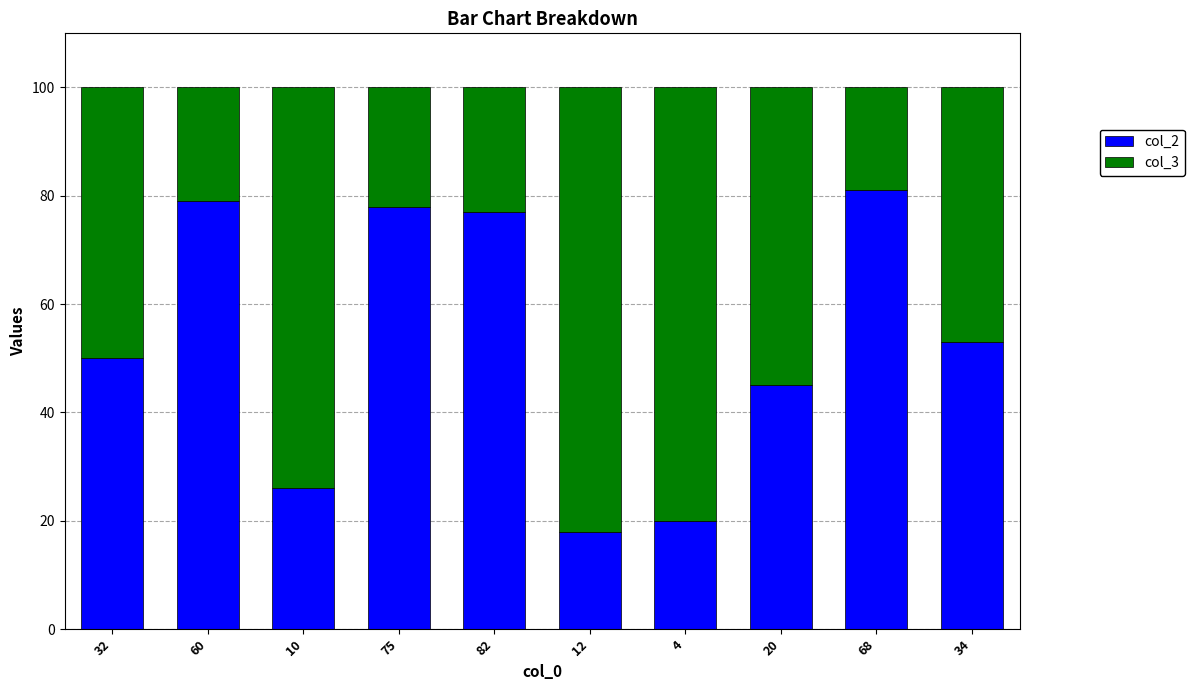

What is the maximum value for col_2?

81